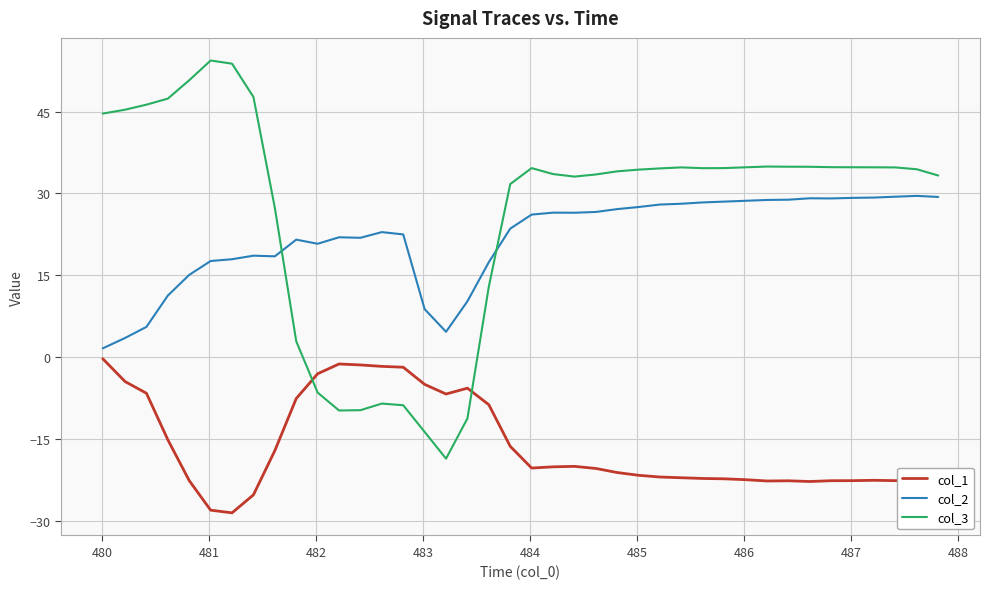

Which series has the largest total across all categories?

col_3